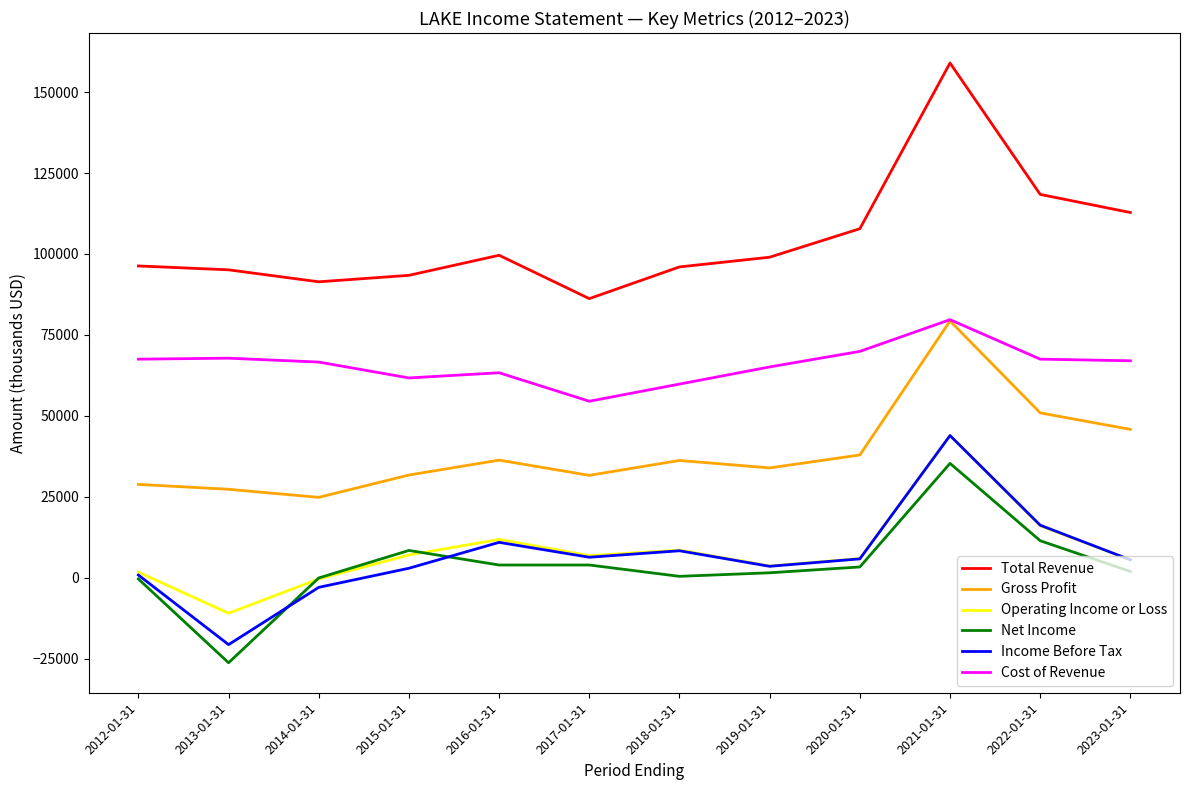

At how many categories does at least one series exceed 119930?

1